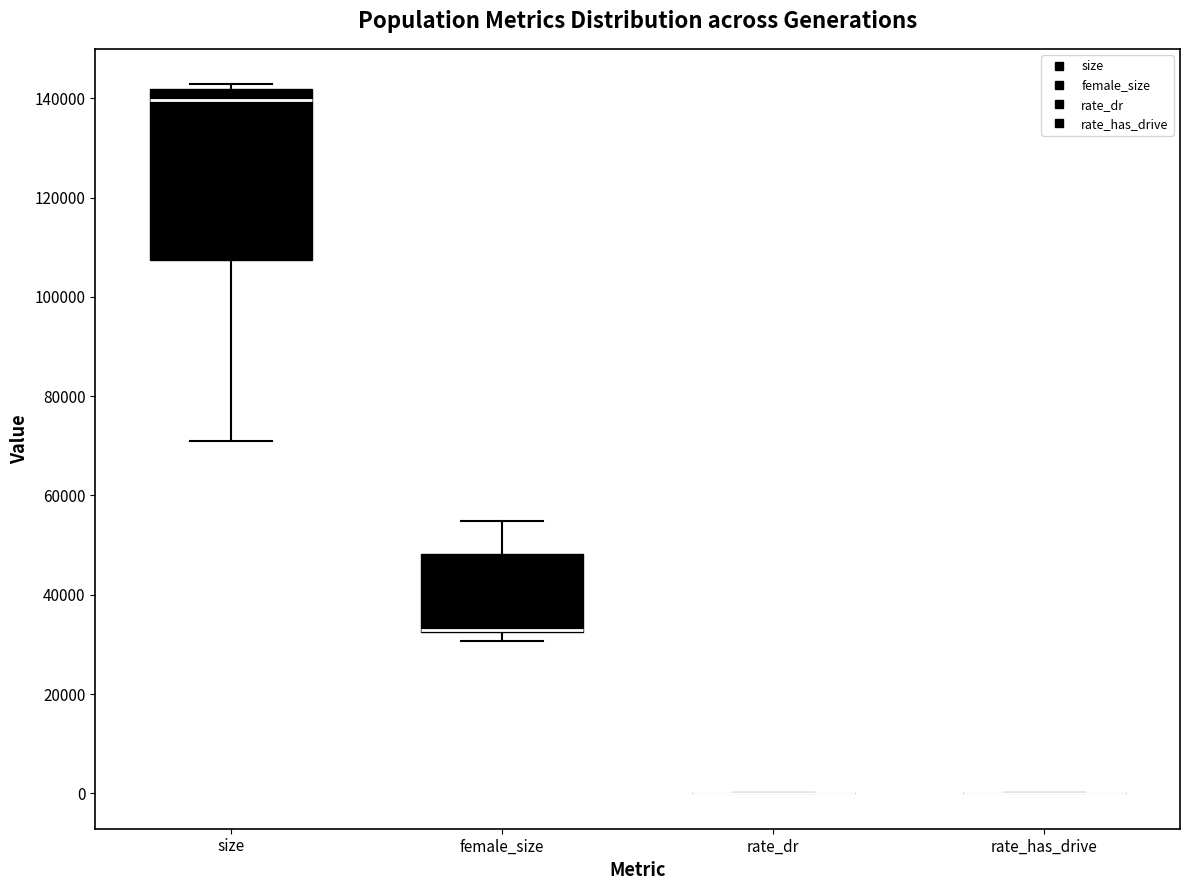

Reading left to right, read every box against the y-axis: the position of its median line, the range the box covers, and the ends of its whiskers. The values are not printed on the chart, so give them approximately, as read against the axis.

size: median 140000, box 108000 to 142000, whiskers 72000 to 142000 (just above the box's upper edge)
female_size: median 32000 (drawn on the box's lower edge), box 32000 to 48000, whiskers 30000 to 54000
rate_dr: box collapsed to a line at 0, whiskers 0 to 0
rate_has_drive: box collapsed to a line at 0, whiskers 0 to 0